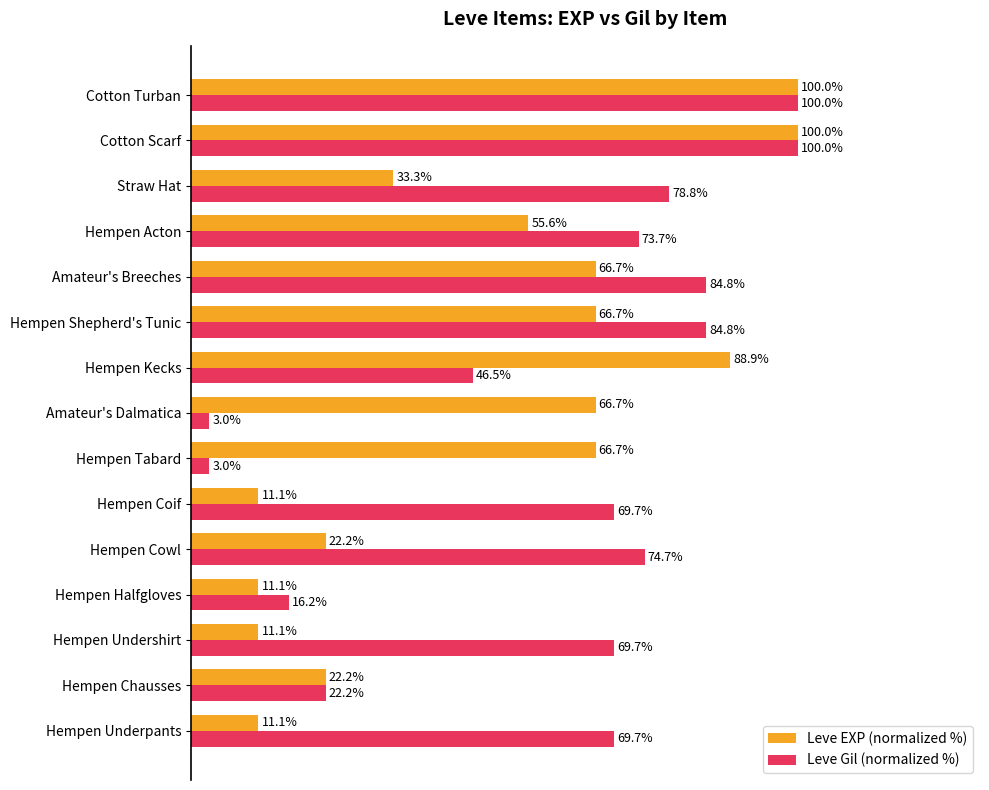

At which label is Leve Gil (normalized %) closest to 51?

Hempen Kecks